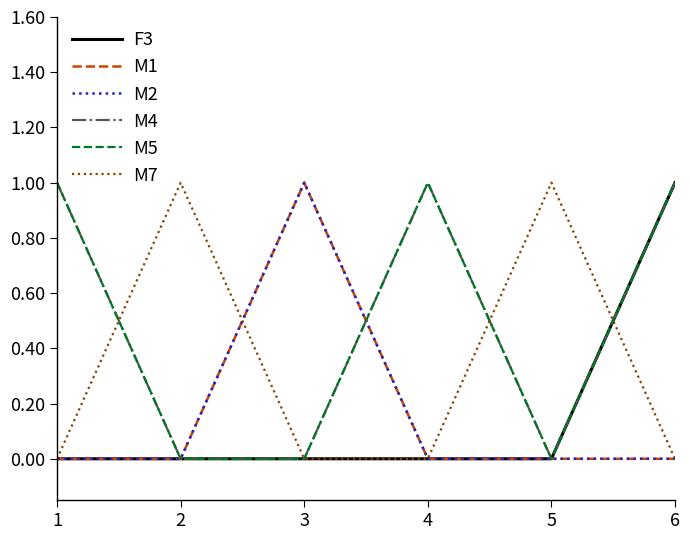

Does the chart have visible grid lines?

No